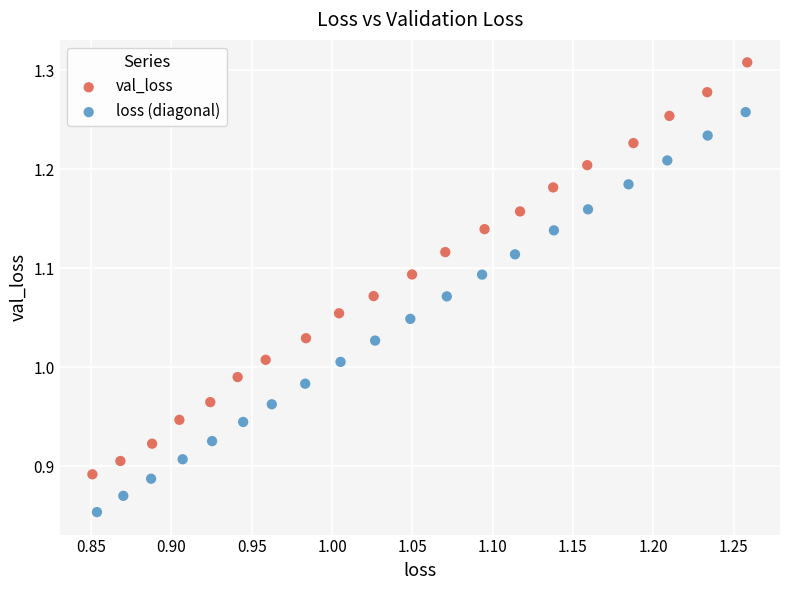

Which series contains the lowest Y value?

loss (diagonal)